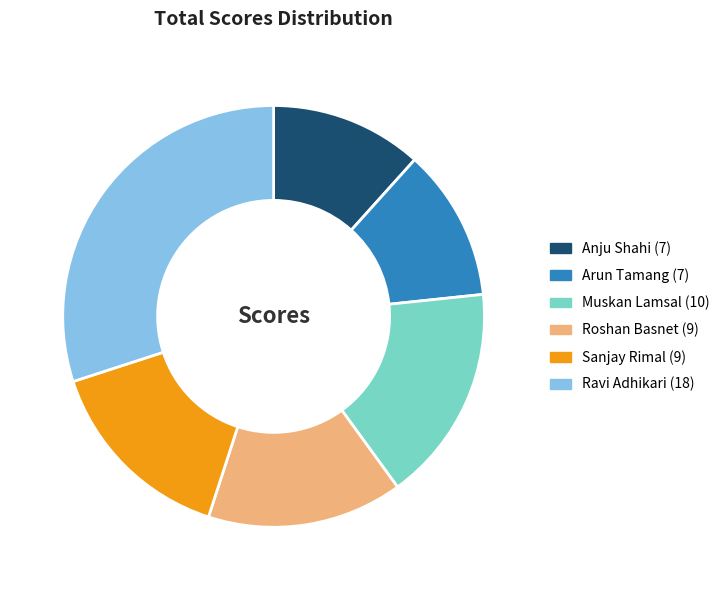

Between Anju Shahi and Sanjay Rimal, which is larger?

Sanjay Rimal